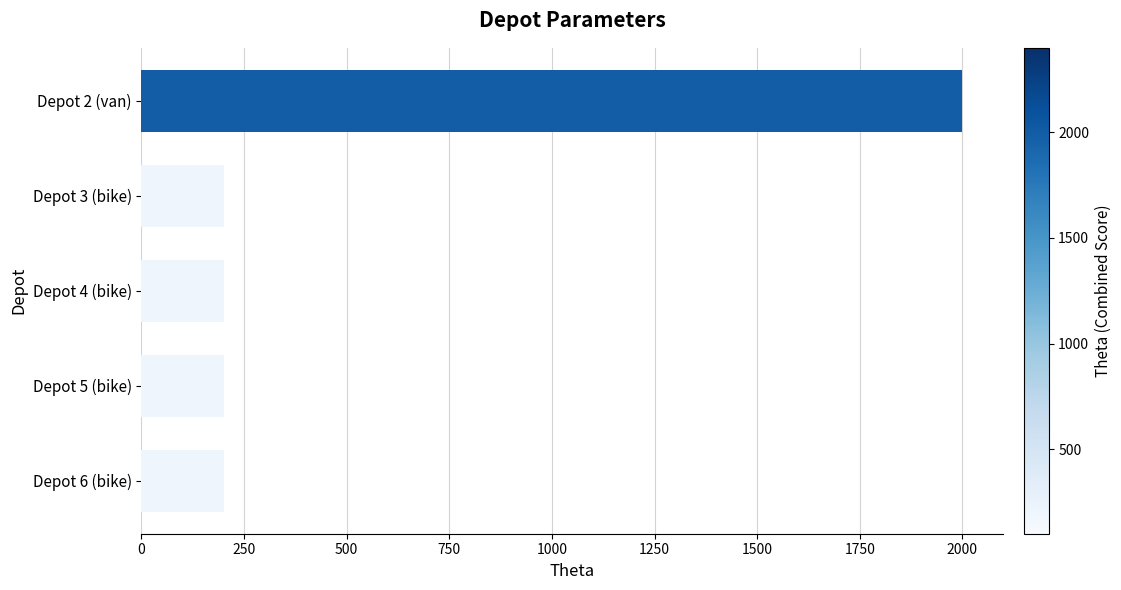

Count the number of data series in this chart.

1